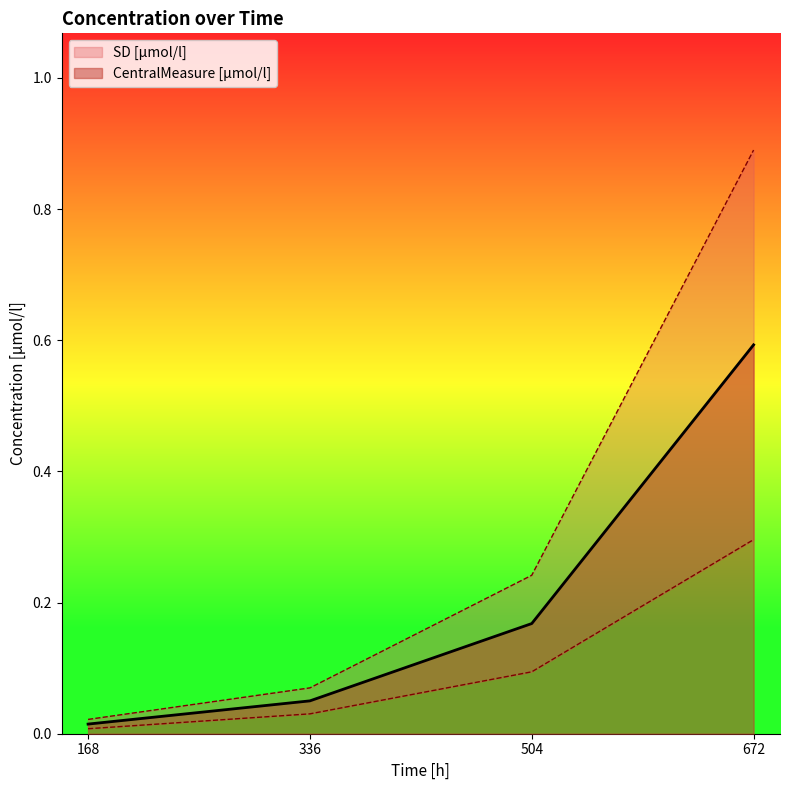

What is the sum of all SD [µmol/l] values?

1.2